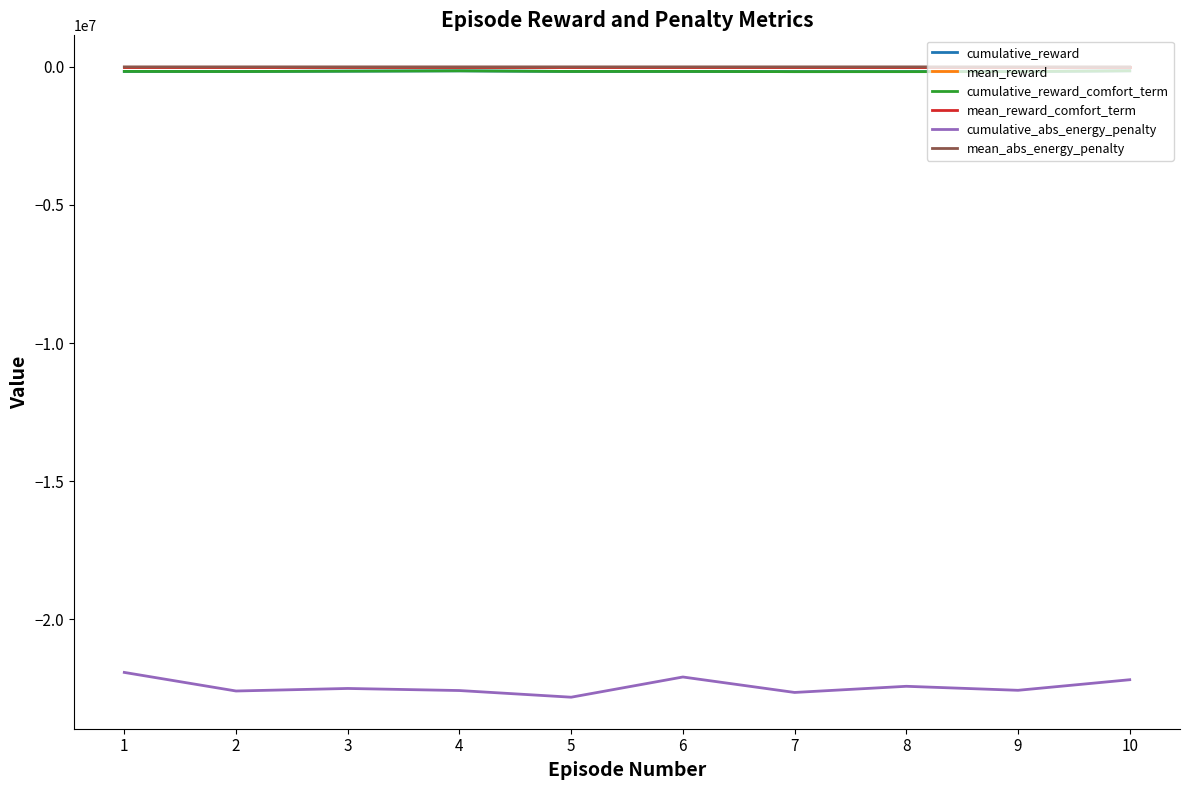

True or false: cumulative_reward and cumulative_abs_energy_penalty intersect in this chart.

False